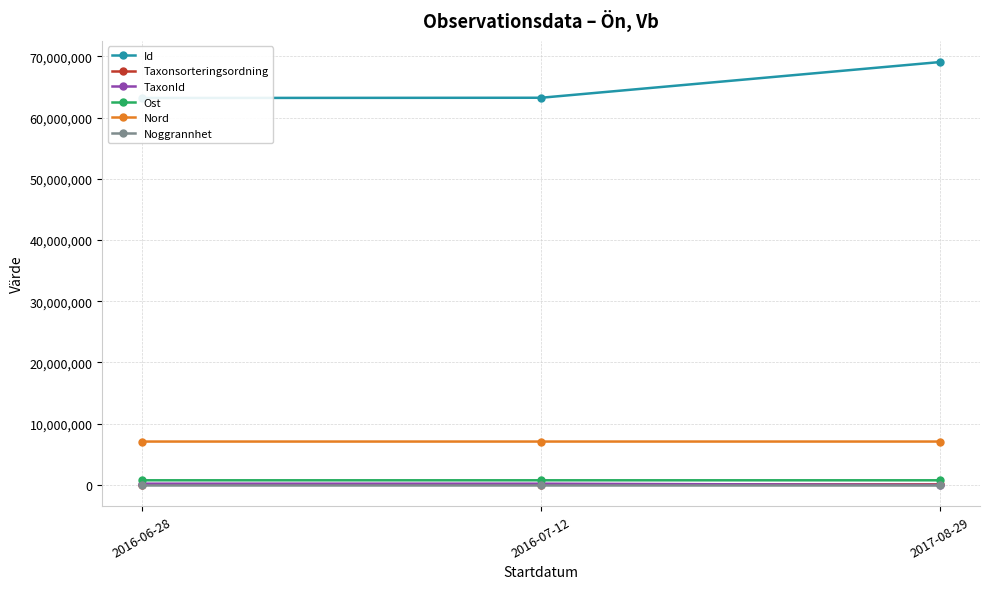

What position from the right is 2017-08-29?

1